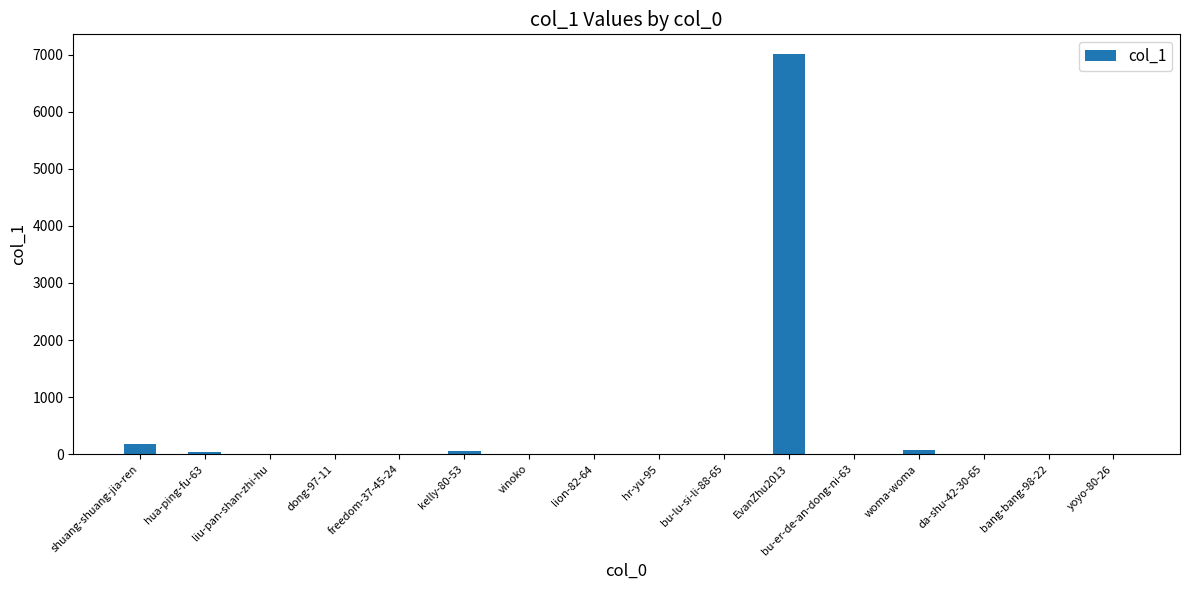

Where does the data first go above 4?

shuang-shuang-jia-ren